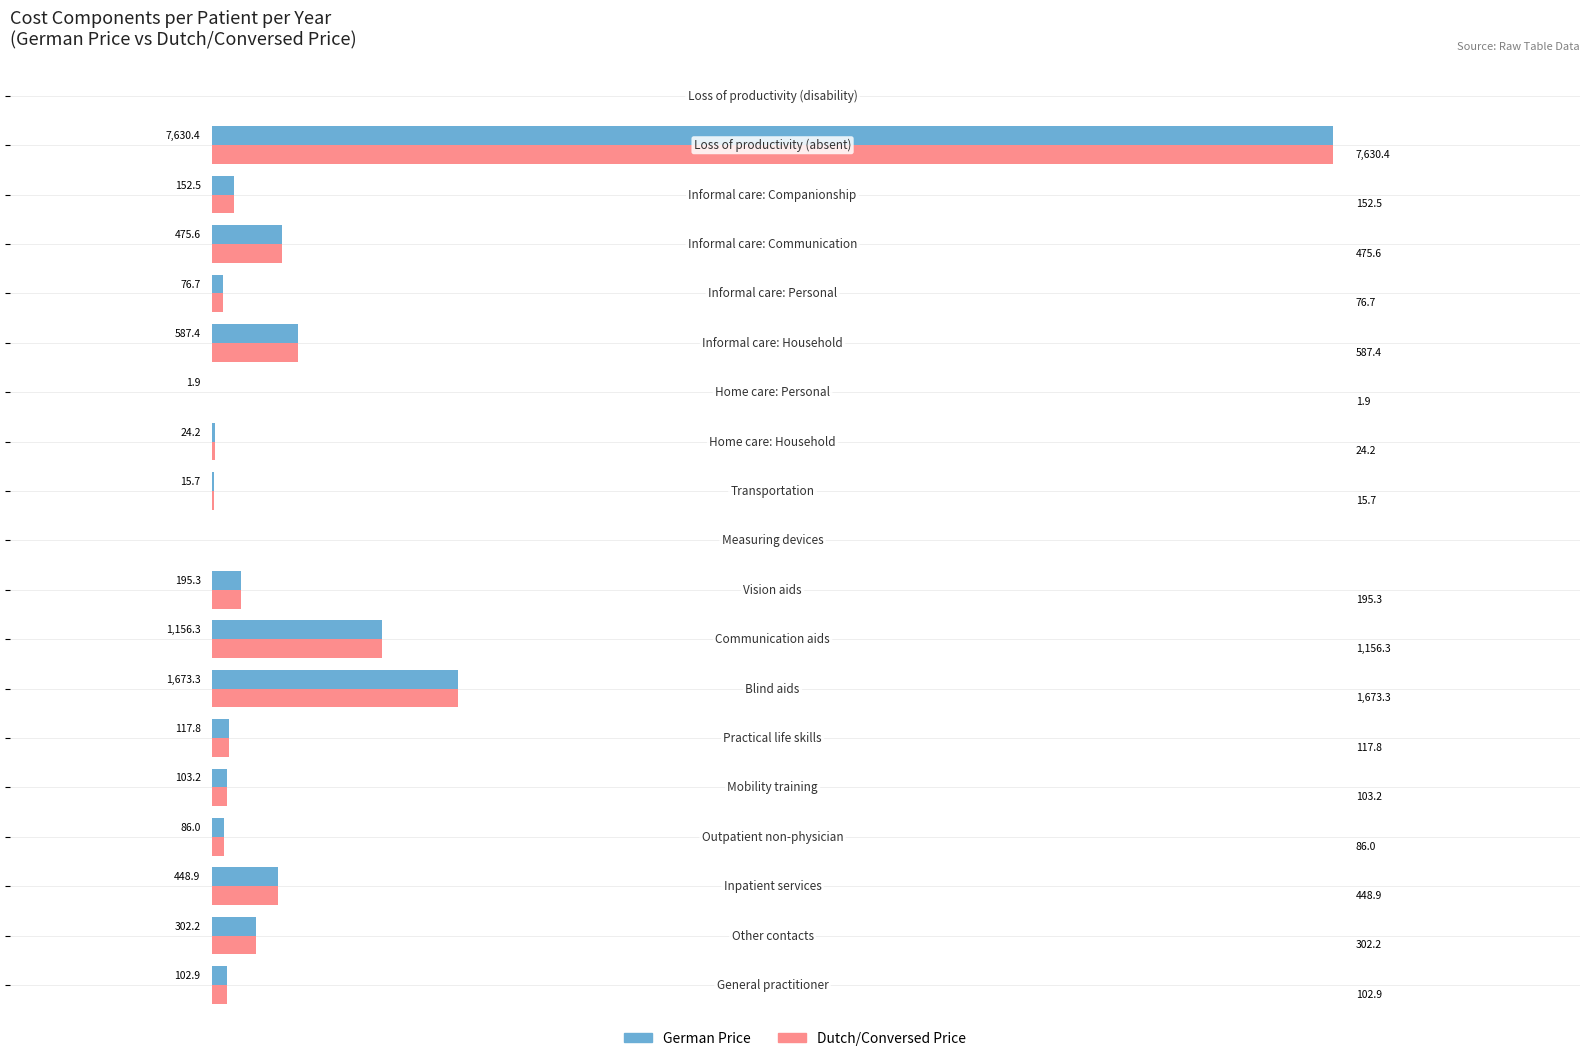

What are all the series names shown in the legend?

German Price, Dutch/Conversed Price